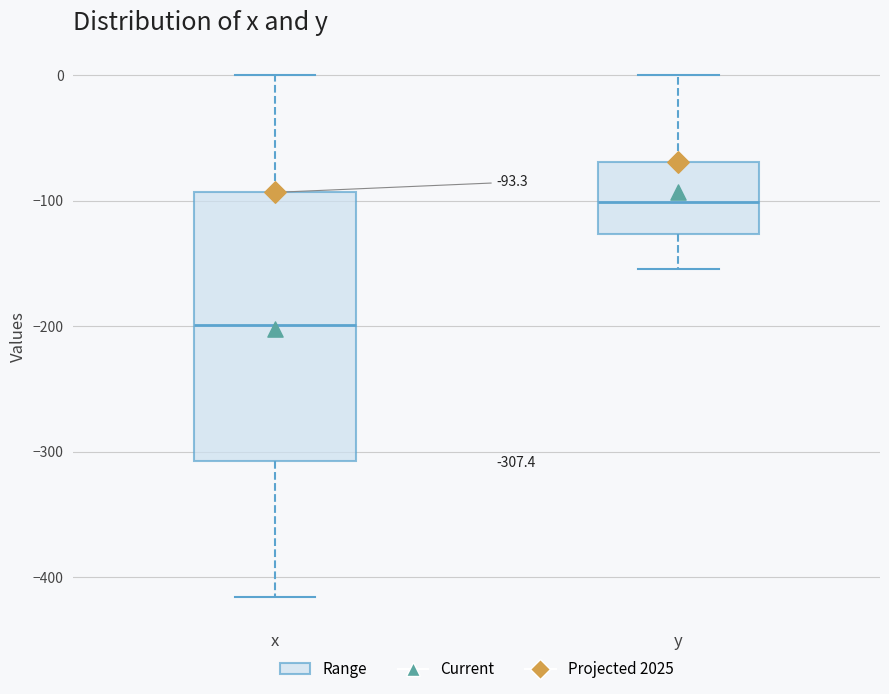

Comparing the boxes themselves (not the whiskers), which one is the tallest?

x